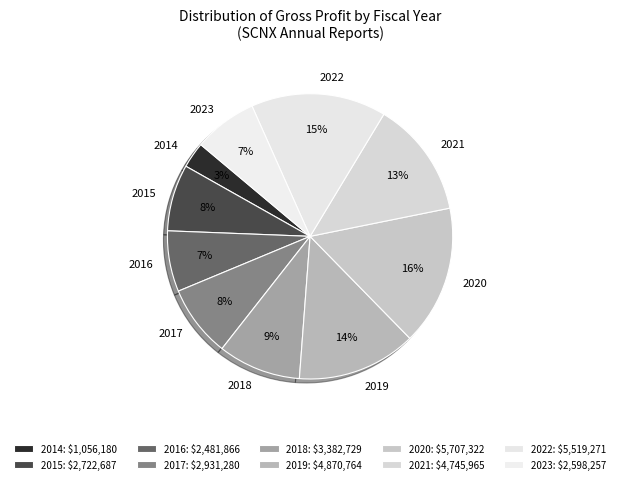

Is it true that 2020 is 26% of the pie?

False